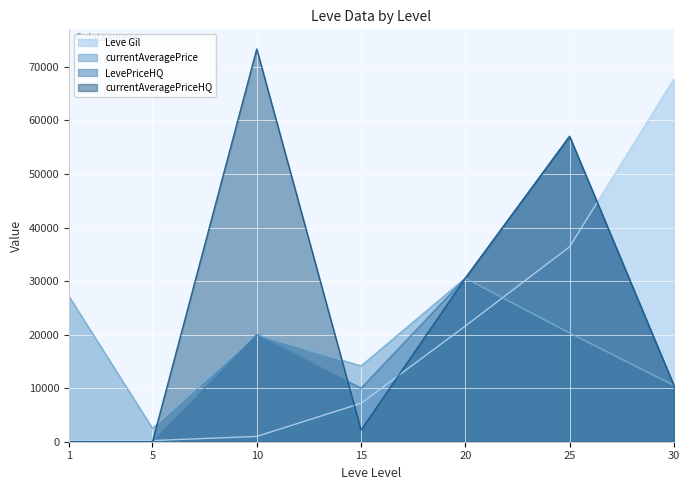

What is the greatest value displayed?

73344